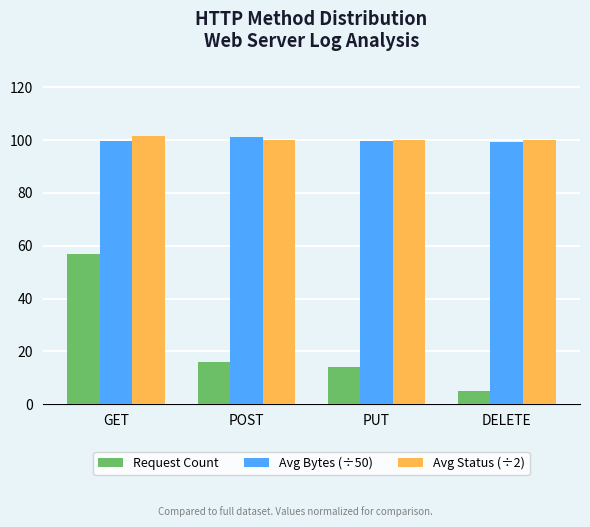

What is the label of the 4th bar from the left?

DELETE